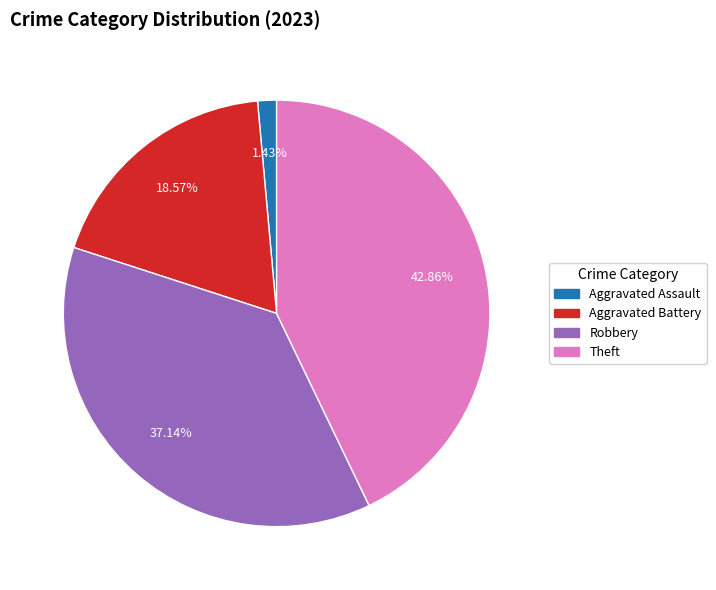

To the nearest percent, what is the average slice percentage?

25%